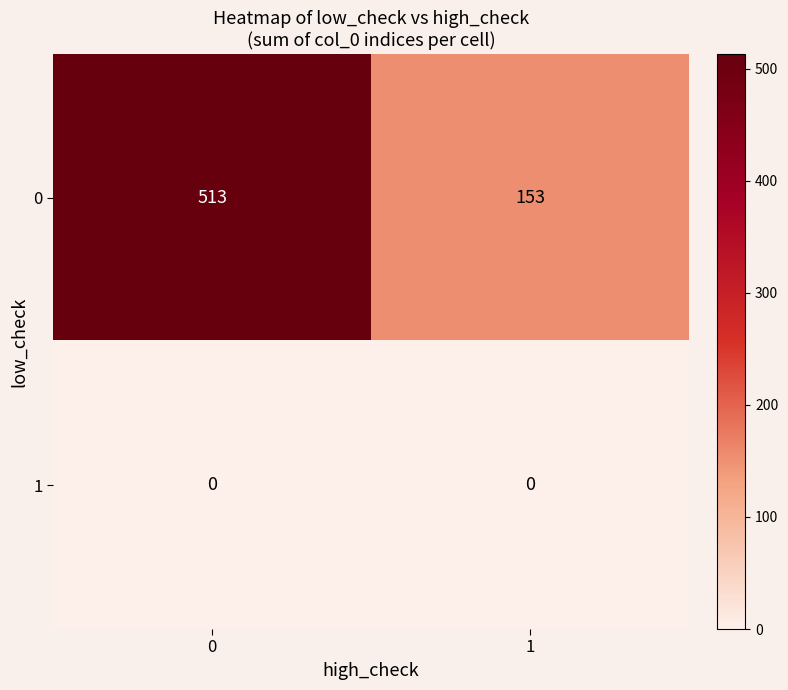

What is the spread (max minus min) of values at 0?

513